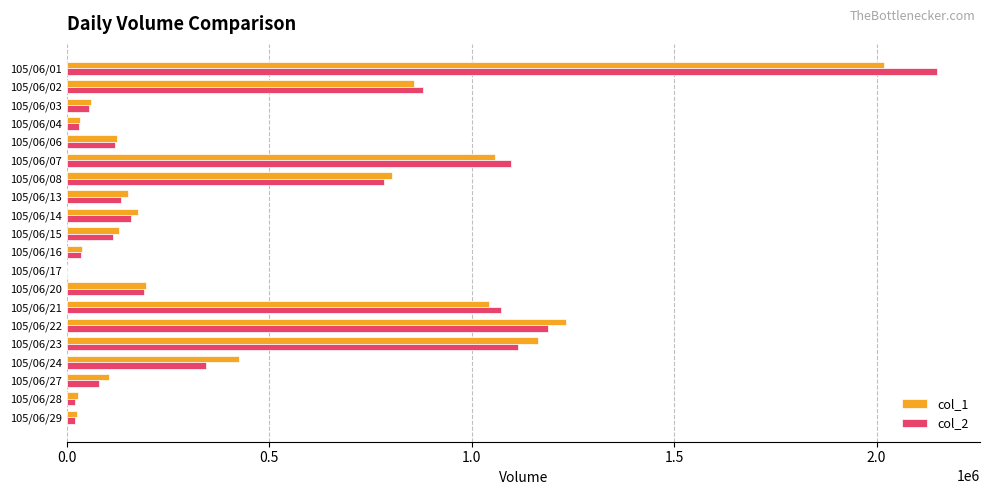

The value of col_1 at 105/06/15 is 128000. True or false?

True